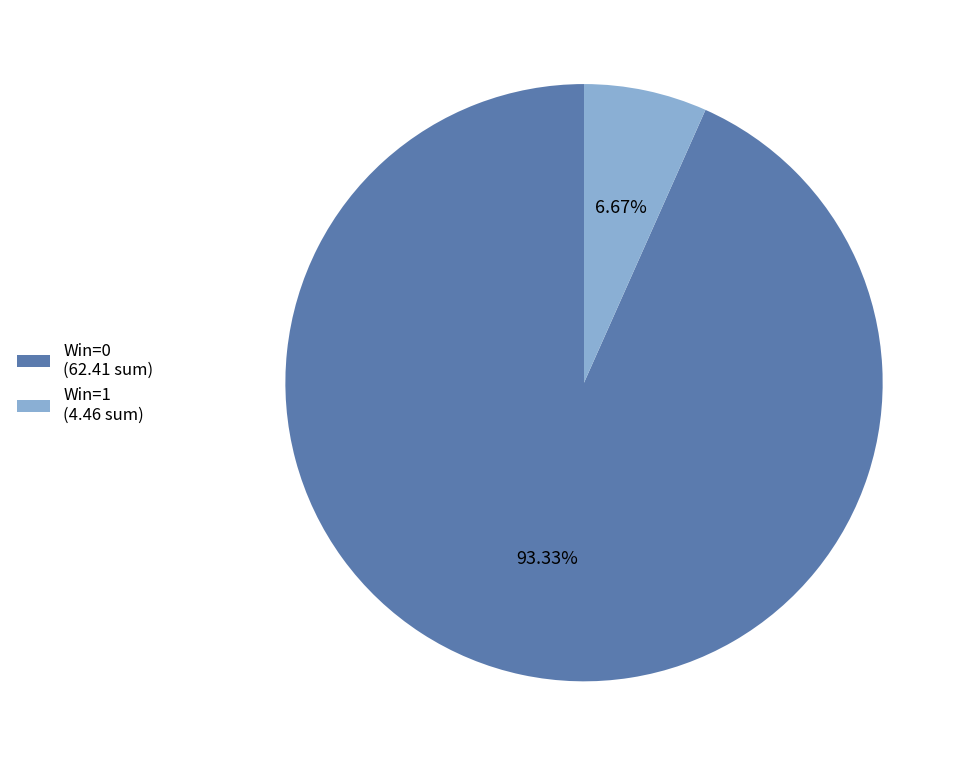

Which has a higher value, Win=0 (62.41 sum) or Win=1 (4.46 sum)?

Win=0 (62.41 sum)